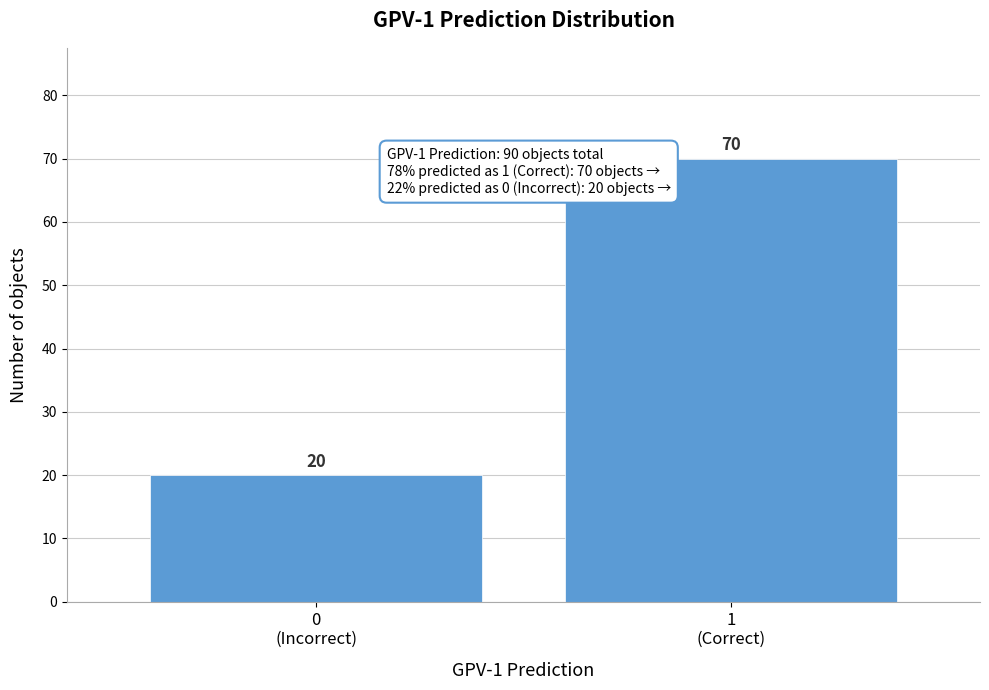

Reading left to right, extract all data points from this chart.

20	70